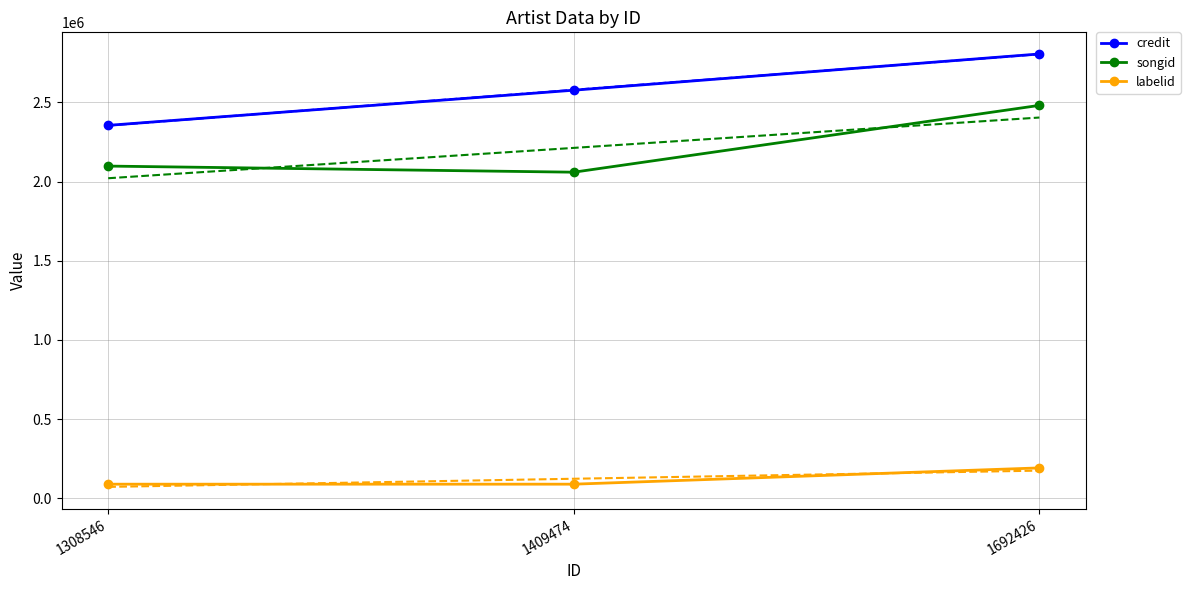

Is it true that songid equals 3482173 at 1692426?

False